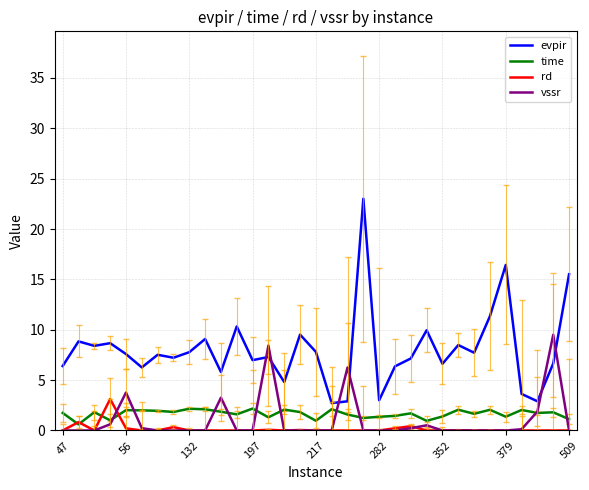

What is the maximum value for evpir?

23.0